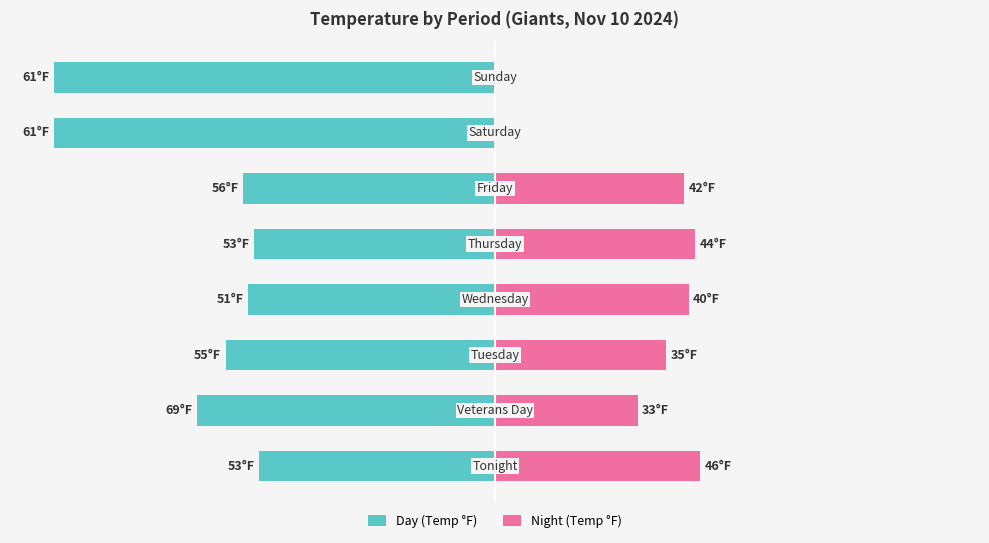

How many values in Night (Temp °F) are above zero?

6